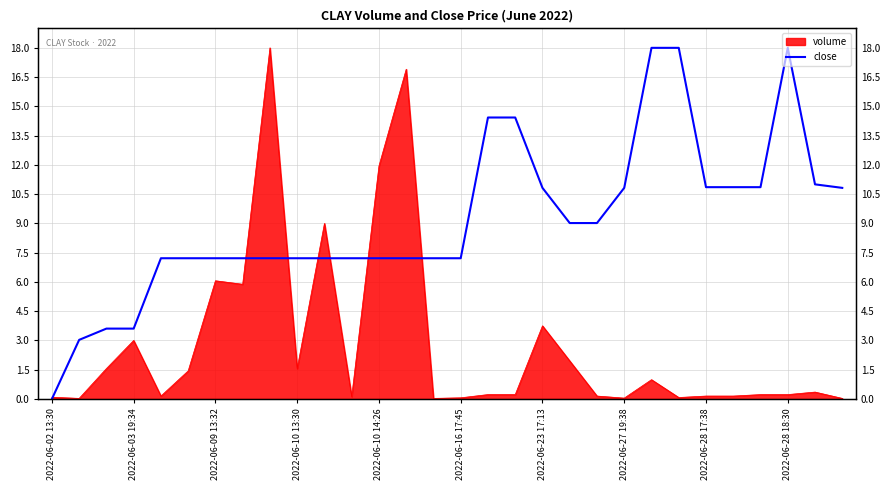

What is the difference between the maximum and second lowest values?

15.0